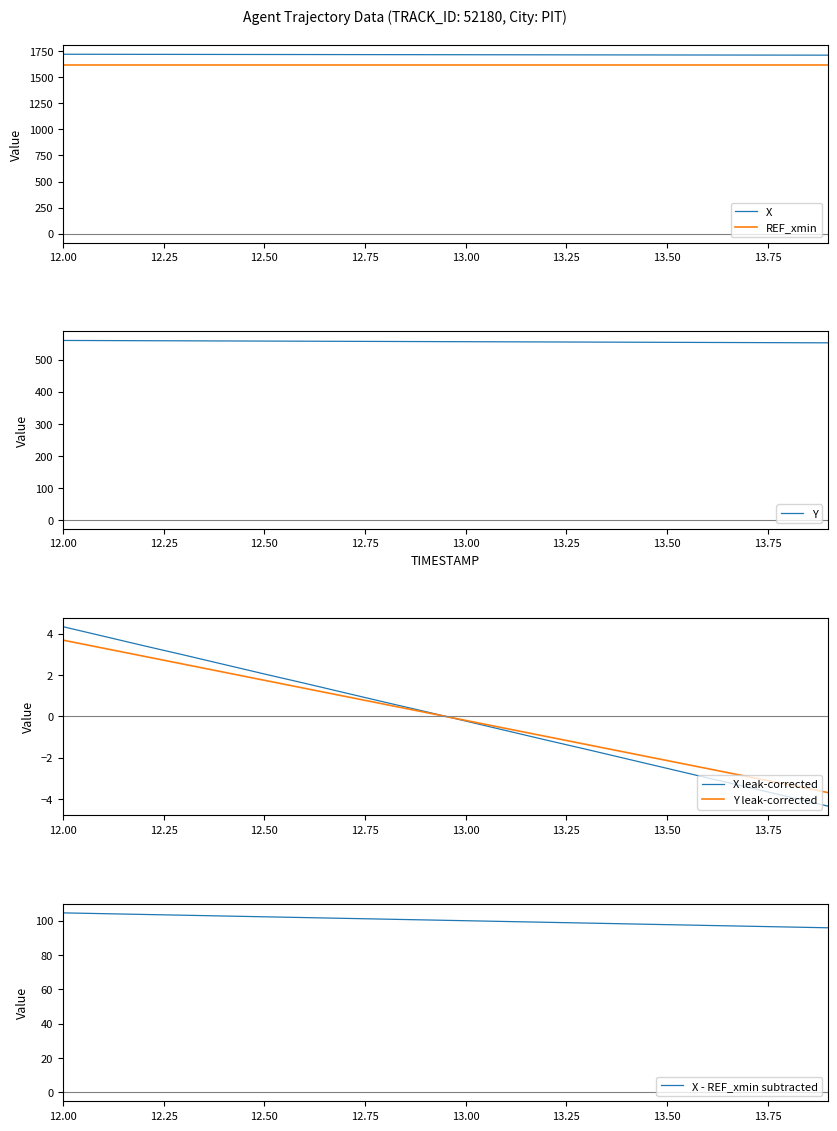

Where does the X - REF_xmin subtracted series first go above 100?

12.00